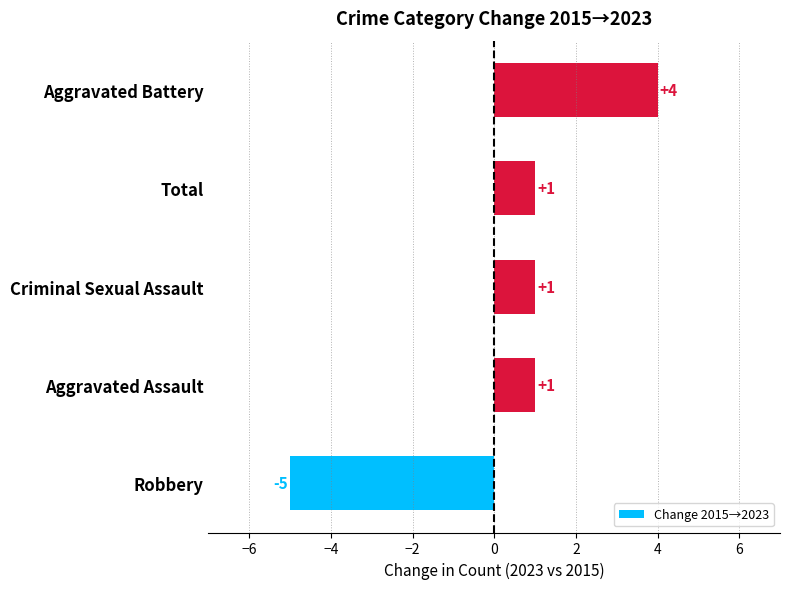

Reading top to bottom, what are all the values shown in this chart?

Aggravated Battery=4	Total=1	Criminal Sexual Assault=1	Aggravated Assault=1	Robbery=-5